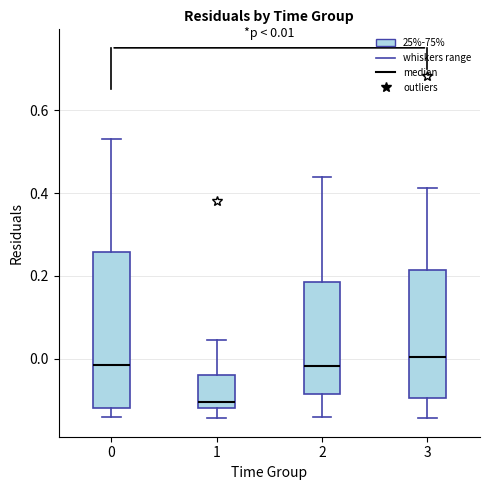

Comparing the boxes themselves (not the whiskers), which one is the tallest?

0